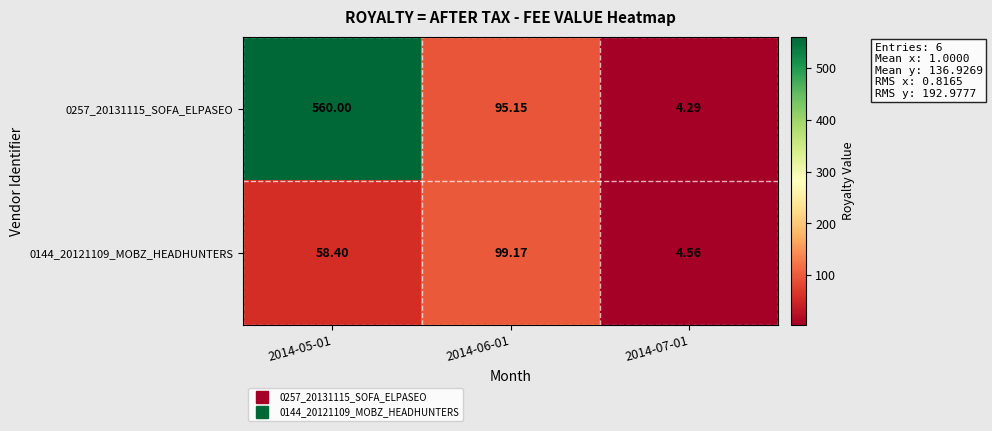

Is the value of 0257_20131115_SOFA_ELPASEO at 2014-07-01 greater than the value of 0144_20121109_MOBZ_HEADHUNTERS at 2014-06-01?

No